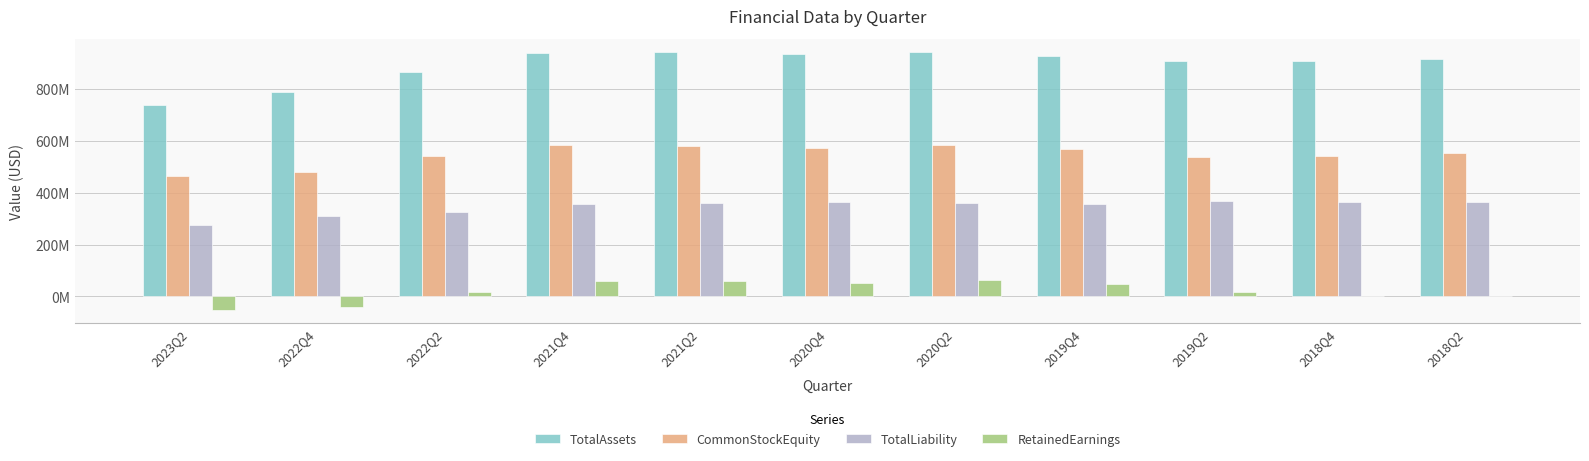

What are all the series names shown in the legend?

TotalAssets, CommonStockEquity, TotalLiability, RetainedEarnings